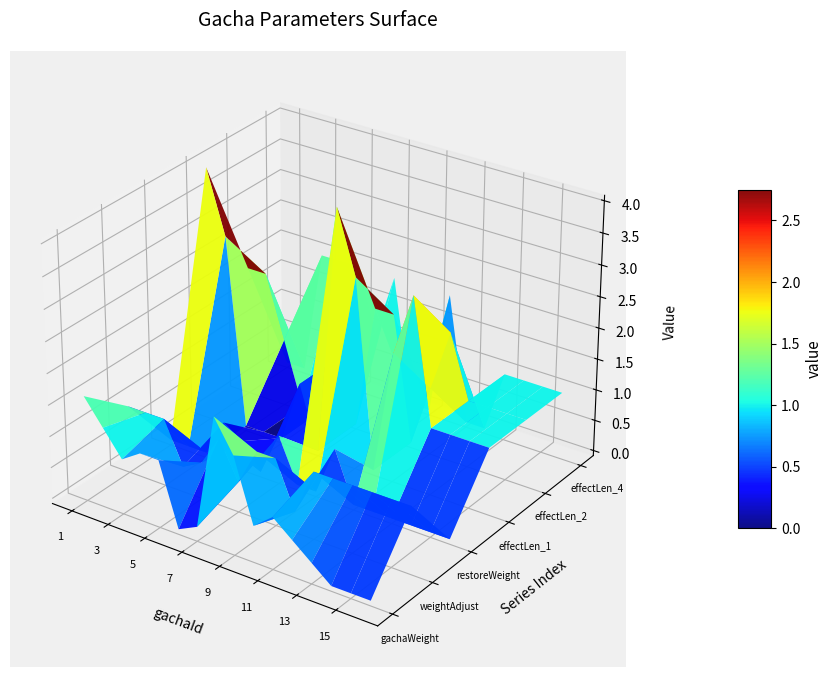

Reading right to left, transcribe all the data shown in this chart.

gachaWeight|Float: 0.0	0.0	0.0	0.2	0.5	0.8	0.5	1.5	2.0	0.1	0.0	1.0	1.0	0.8	1.2	1.6
weightAdjust|Float: 1.0	1.0	1.0	1.0	1.0	1.0	0.2	1.0	1.0	0.4	1.0	0.5	0.3	1.0	1.0	1.0
restoreWeight|Float: 0.0	0.0	0.0	0.0	0.0	0.0	0.8	0.0	0.0	0.7	0.0	0.4	0.6	0.0	0.0	0.0
effectLen_1|Float: 1.0	1.0	1.0	1.0	3.0	2.0	0.0	3.0	4.0	0.0	1.0	0.0	0.0	0.0	3.0	4.0
effectLen_2|Float: 1.0	1.0	1.0	1.0	2.0	1.0	0.0	2.0	2.0	0.0	1.0	0.0	0.0	1.0	2.0	2.0
effectLen_4|Float: 1.0	1.0	1.0	1.0	0.0	0.0	2.0	0.0	0.0	2.0	1.0	2.0	2.0	2.0	0.0	0.0